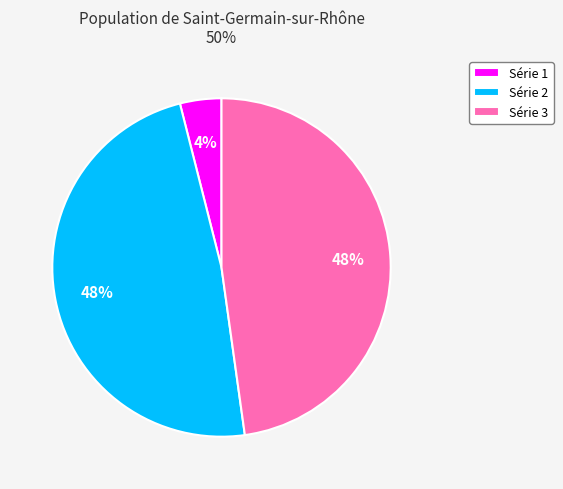

Which slice is the smallest?

Série 1